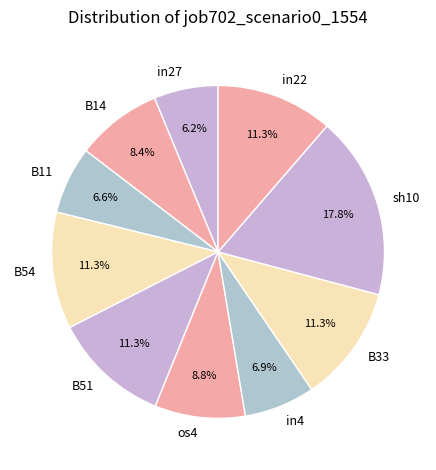

Count the number of slices in the pie.

10